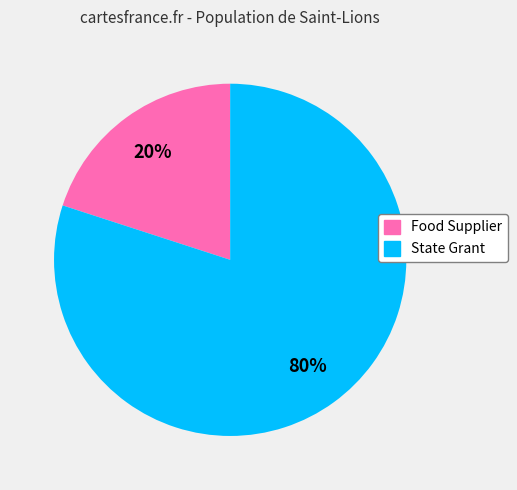

Between State Grant and Food Supplier, which is larger?

State Grant